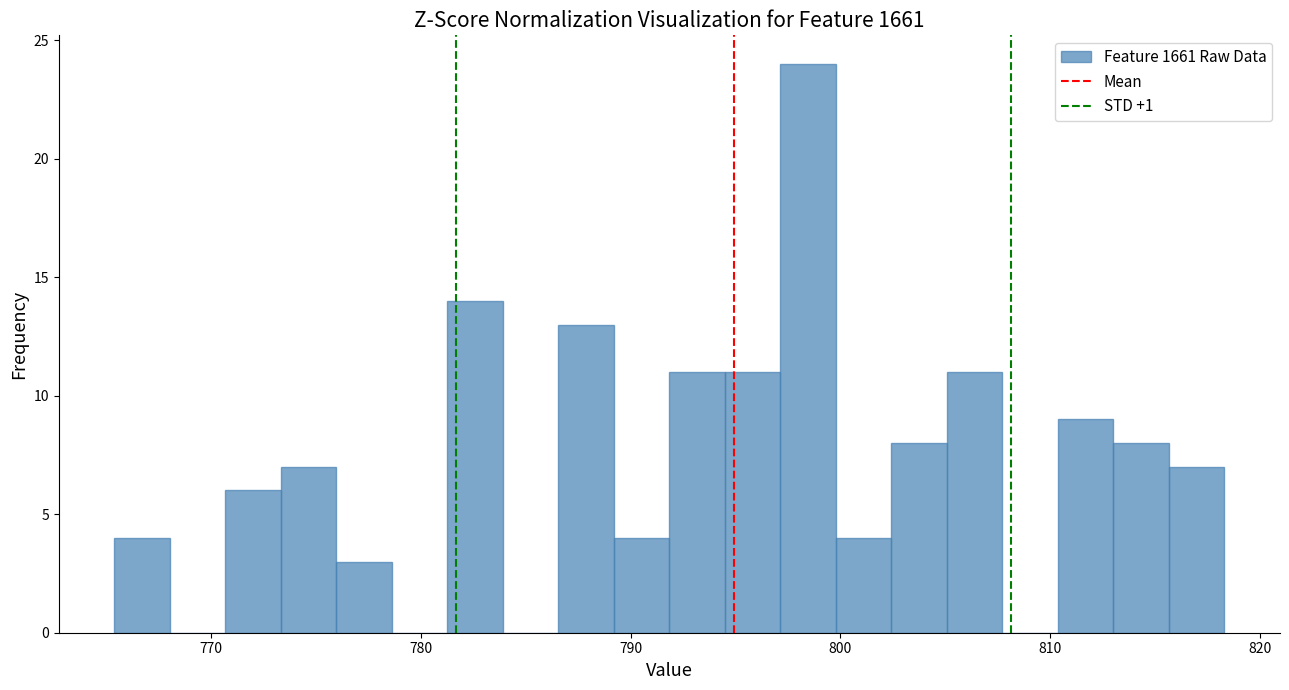

Around what value on the x-axis is the tallest bar? Give the approximate position of its centre, as read against the axis.

798